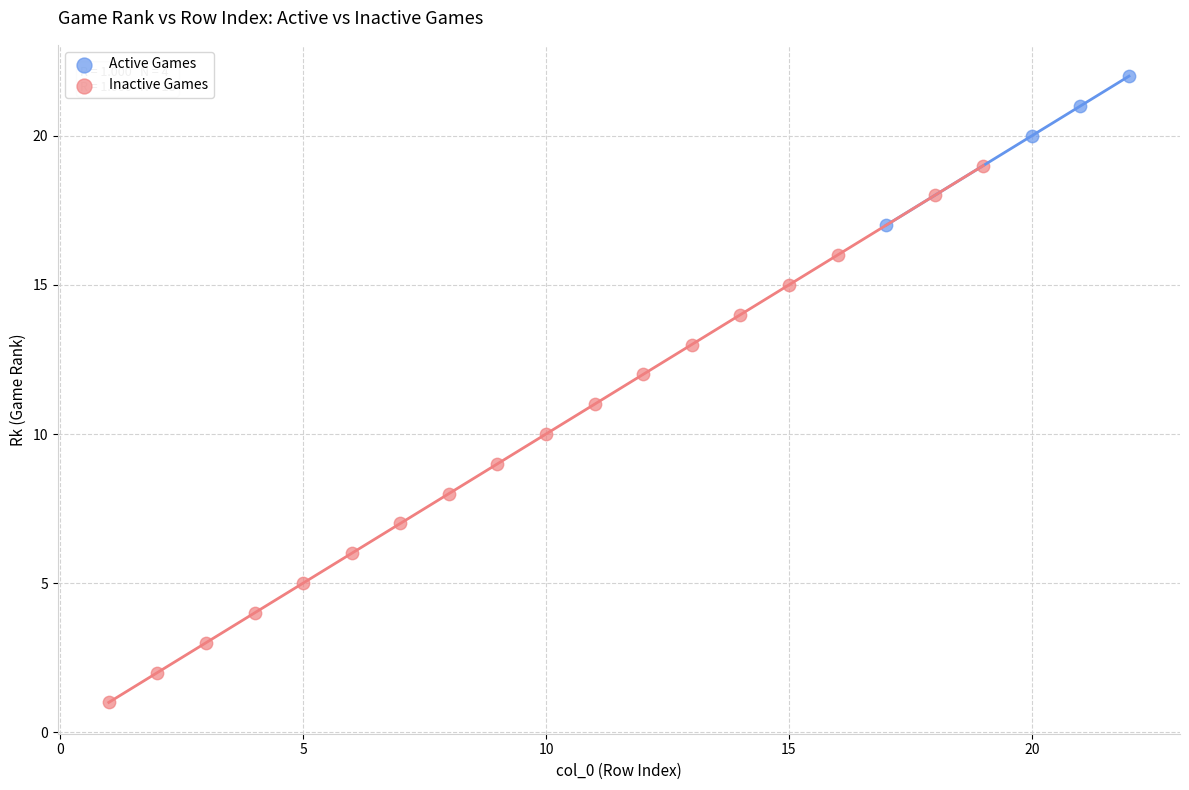

Which series contains the lowest Y value?

Inactive Games